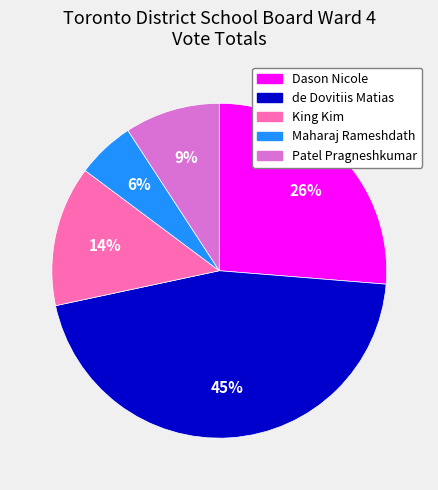

What is the smallest slice in the pie chart?

Maharaj Rameshdath